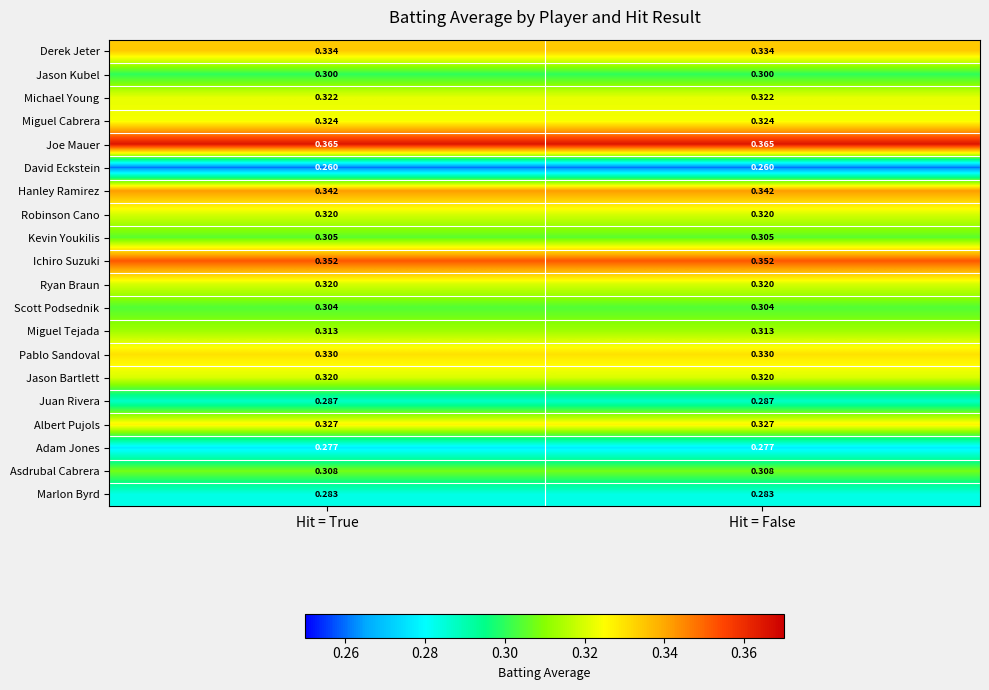

At how many categories does at least one series exceed 0?

2